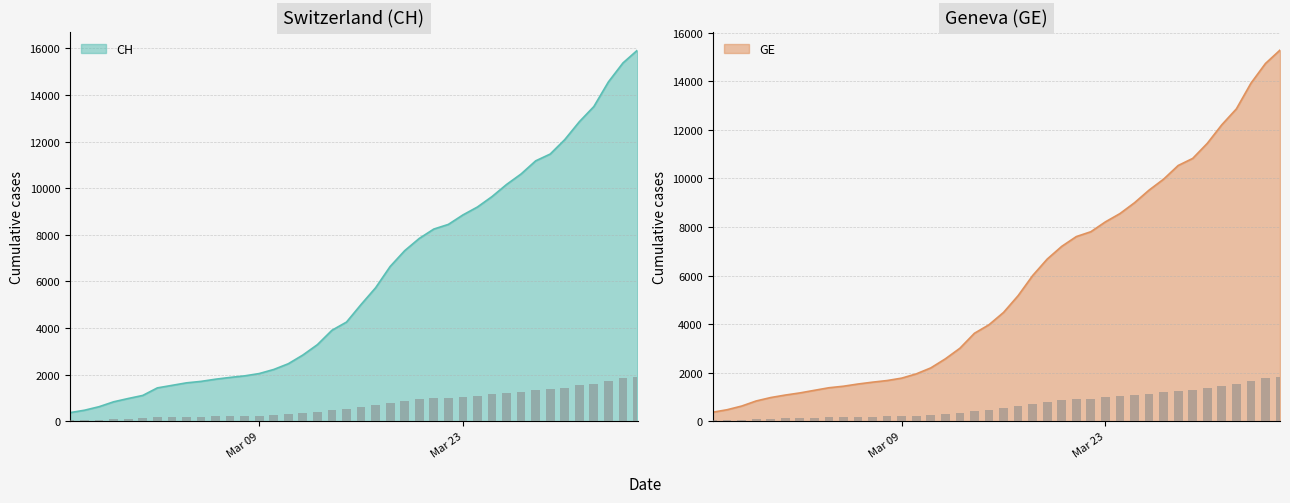

How many values in the CH series are below 5012?

20